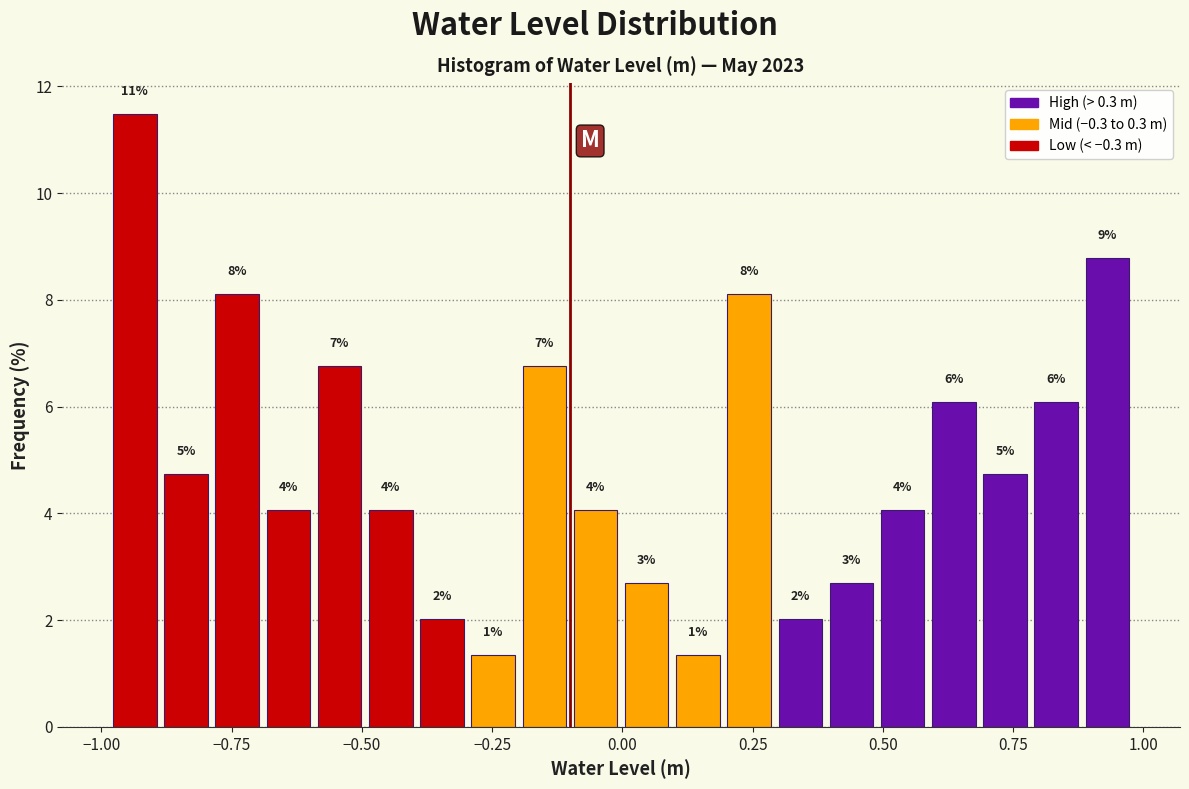

Read against the x-axis, roughly where is the centre of the tallest bar?

-0.95